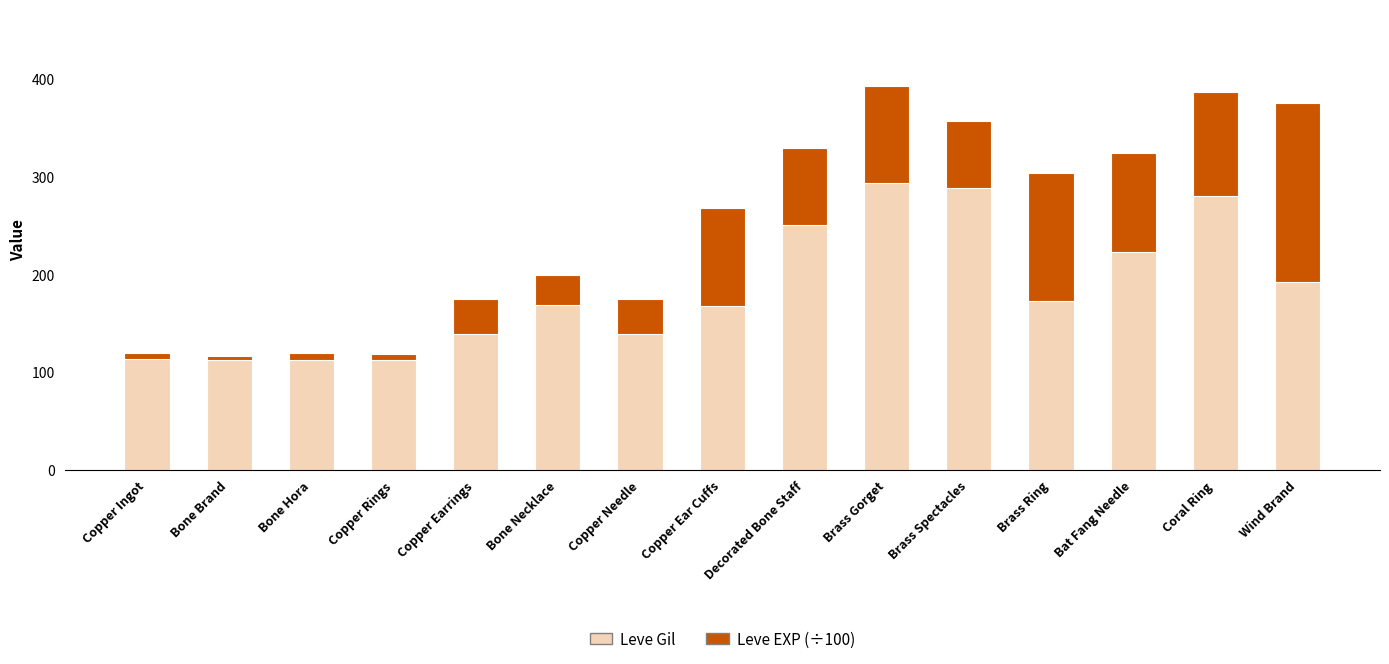

What is the total value across all series at Copper Needle?

175.0